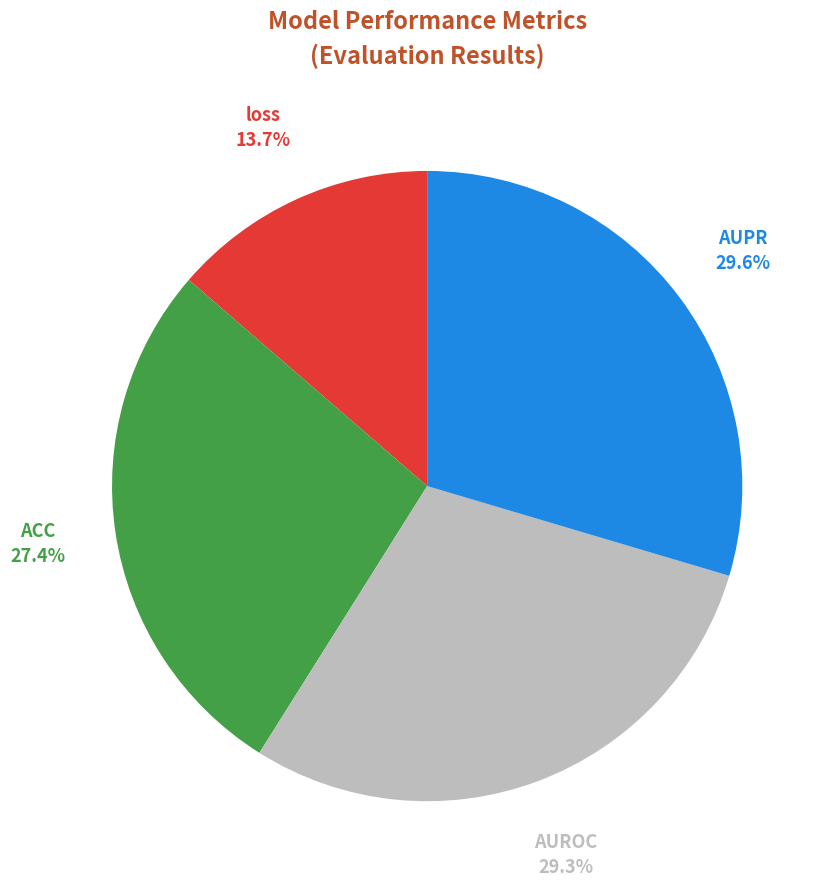

To the nearest percent, what portion does ACC represent?

27%